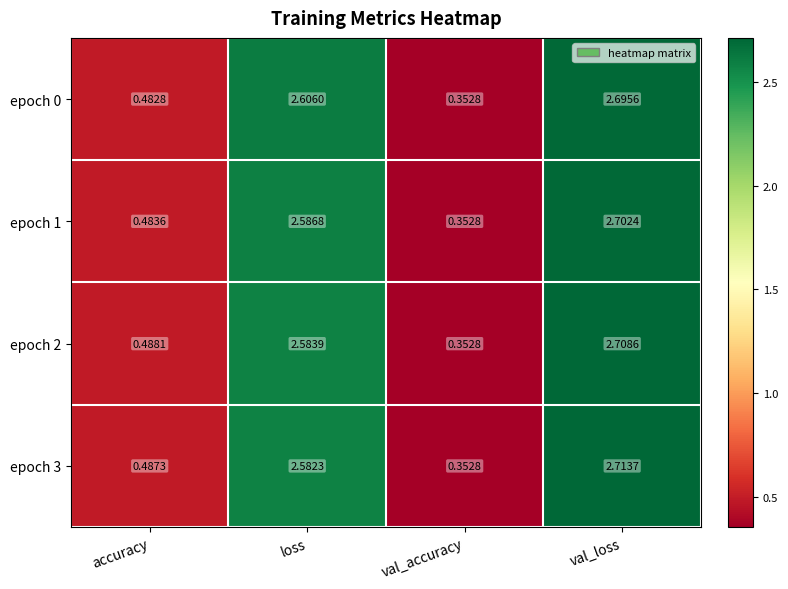

At which category does the chart reach its minimum across all series?

val_accuracy